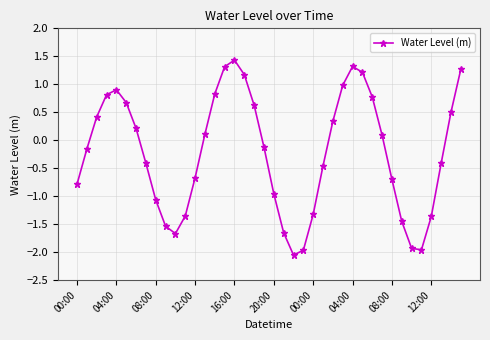

How many lines are shown in the chart?

1